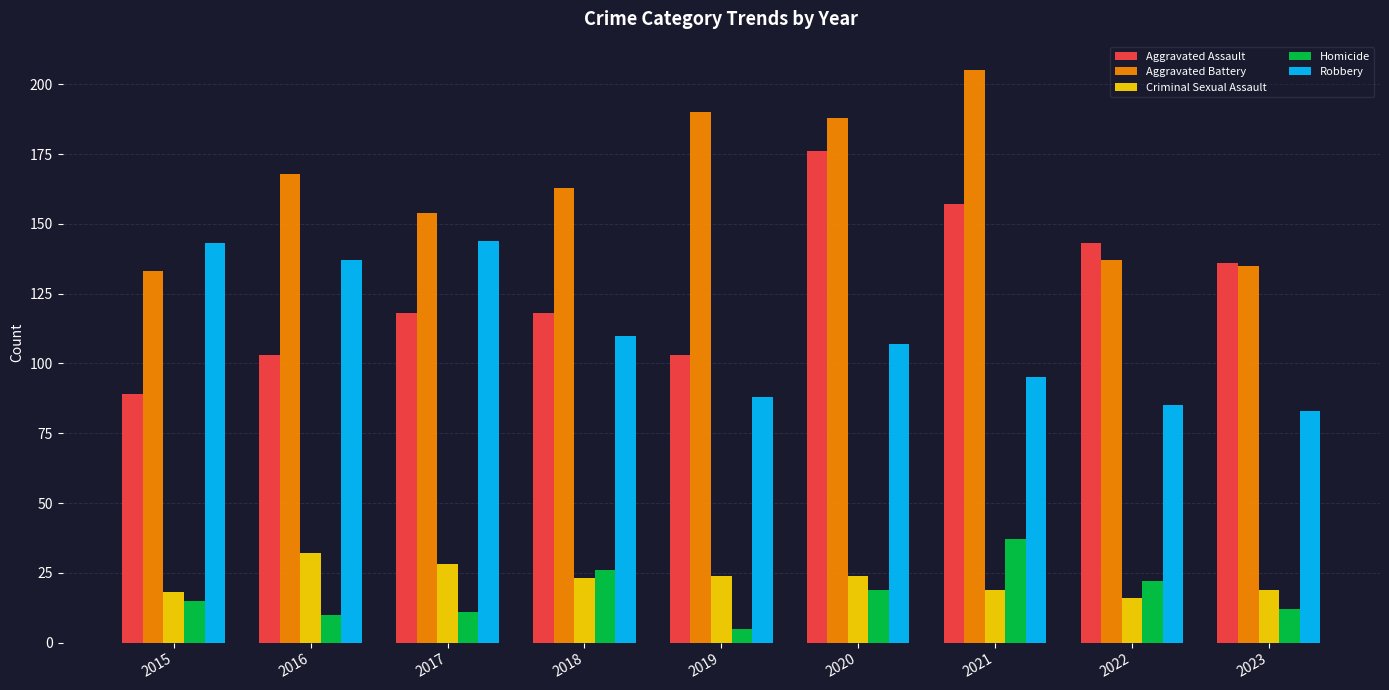

Reading left to right, what are all the values shown in this chart?

Aggravated Assault: 2015=89	2016=103	2017=118	2018=118	2019=103	2020=176	2021=157	2022=143	2023=136
Aggravated Battery: 2015=133	2016=168	2017=154	2018=163	2019=190	2020=188	2021=205	2022=137	2023=135
Criminal Sexual Assault: 2015=18	2016=32	2017=28	2018=23	2019=24	2020=24	2021=19	2022=16	2023=19
Homicide: 2015=15	2016=10	2017=11	2018=26	2019=5	2020=19	2021=37	2022=22	2023=12
Robbery: 2015=143	2016=137	2017=144	2018=110	2019=88	2020=107	2021=95	2022=85	2023=83